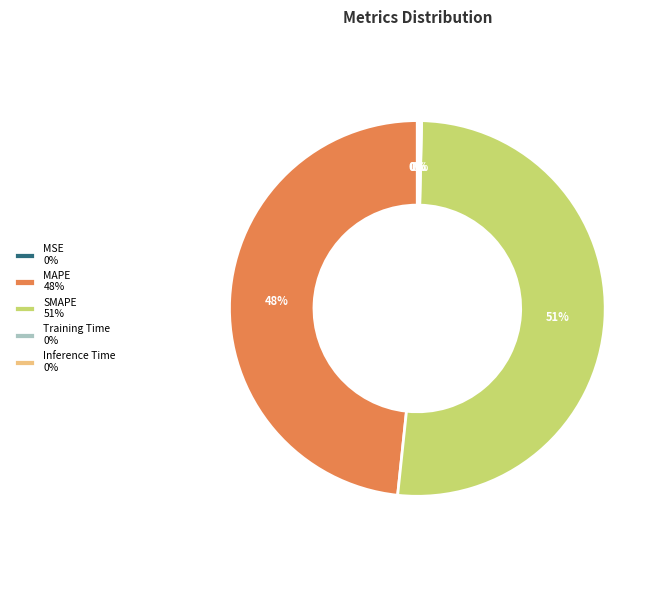

True or false: MAPE accounts for 61% of the total.

False